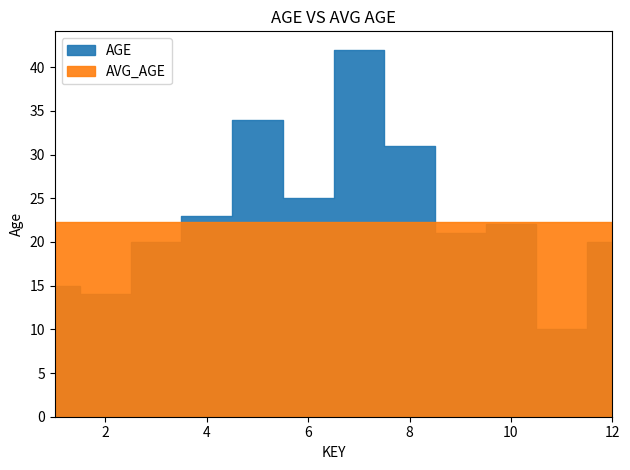

What is the highest value of the AVG_AGE series?

22.2